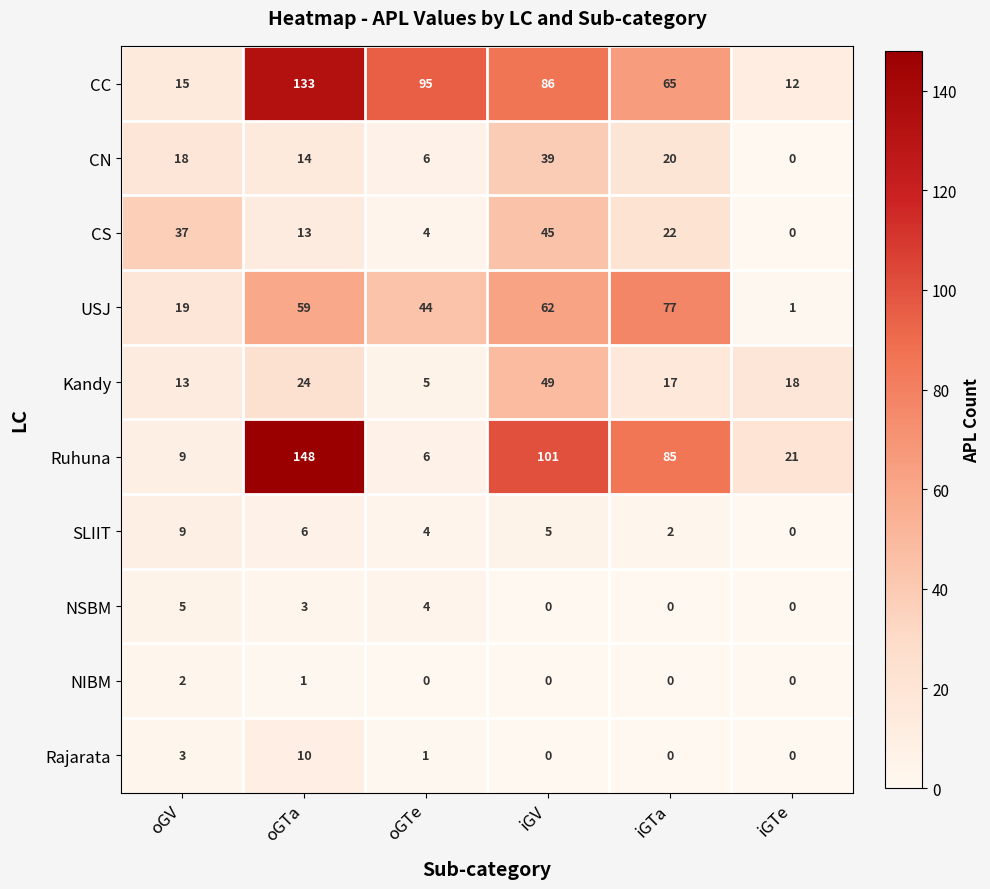

Rank the categories by USJ value from lowest to highest.

iGTe, oGV, oGTe, oGTa, iGV, iGTa